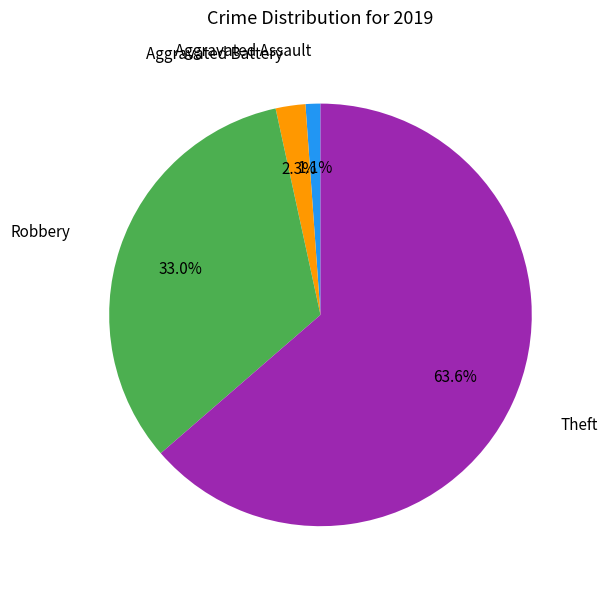

Is there any slice that represents more than half of the pie?

Yes